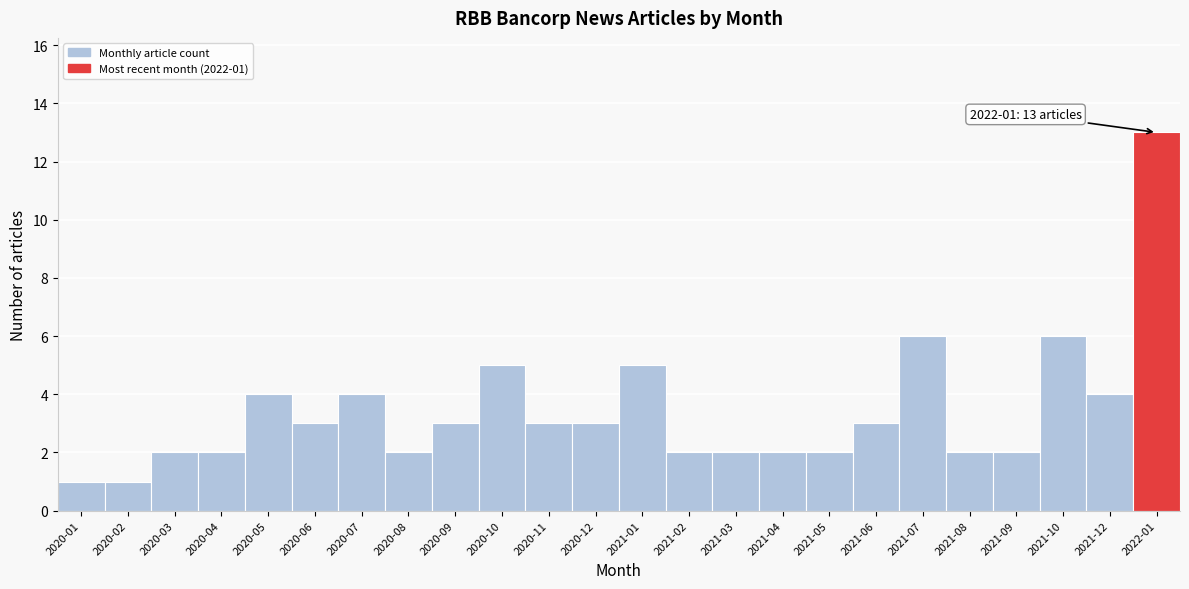

Reading right to left, list all the values displayed in this chart.

13	4	6	2	2	6	3	2	2	2	2	5	3	3	5	3	2	4	3	4	2	2	1	1